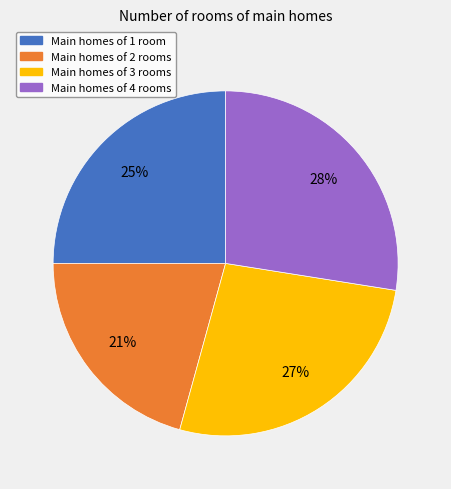

Is there any slice that represents more than half of the pie?

No